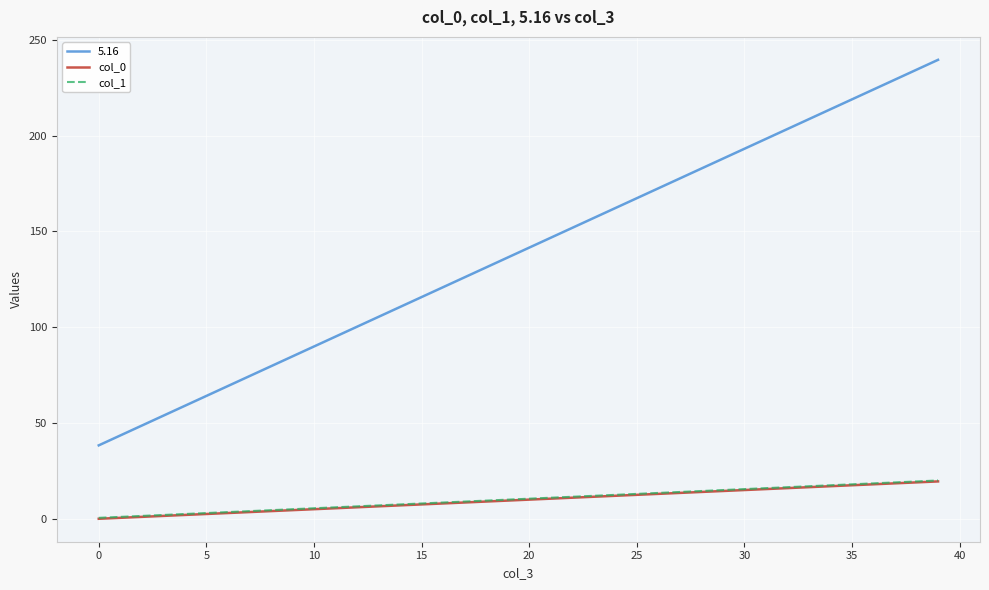

Which series has the widest spread of values?

5.16